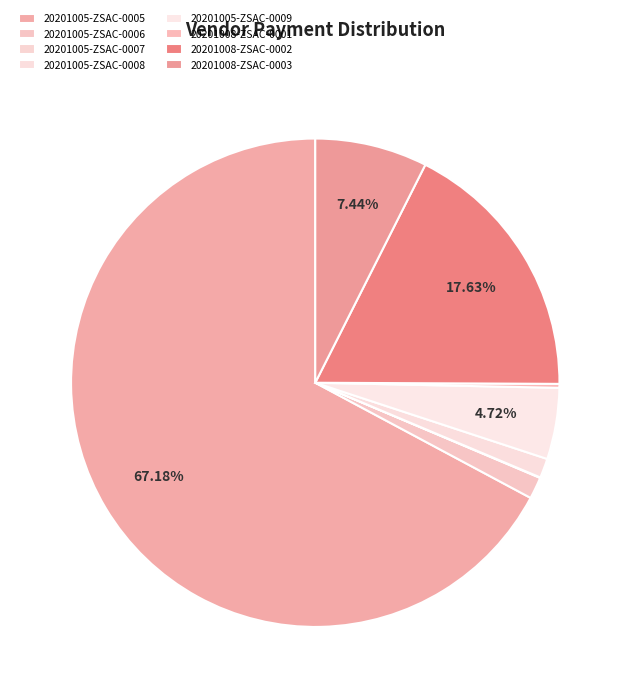

Count the number of slices in the pie.

8